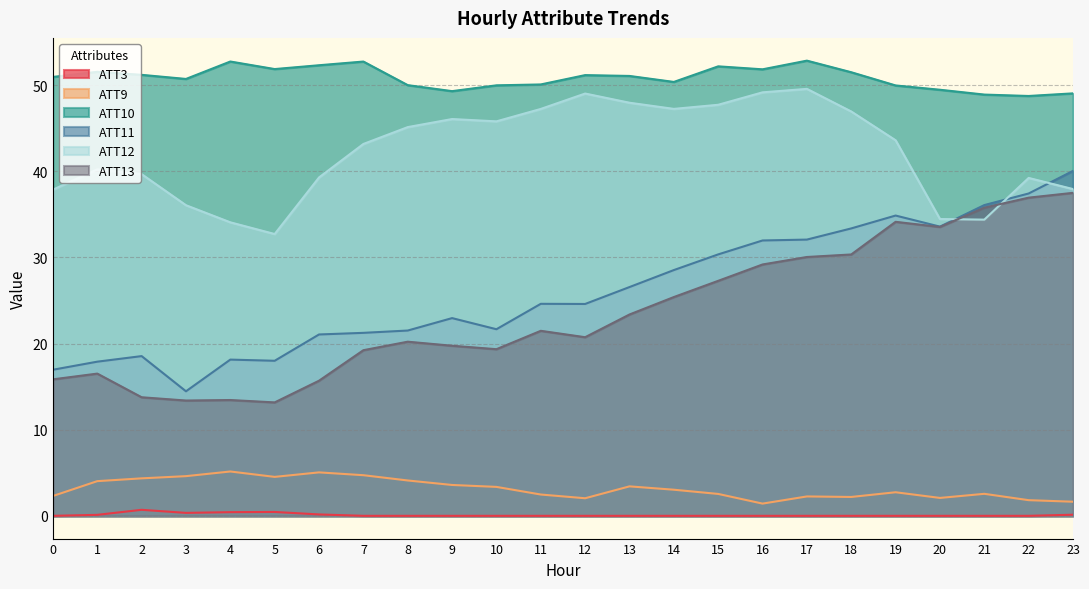

What is the difference between the maximum and minimum values in the ATT10 series?

4.1